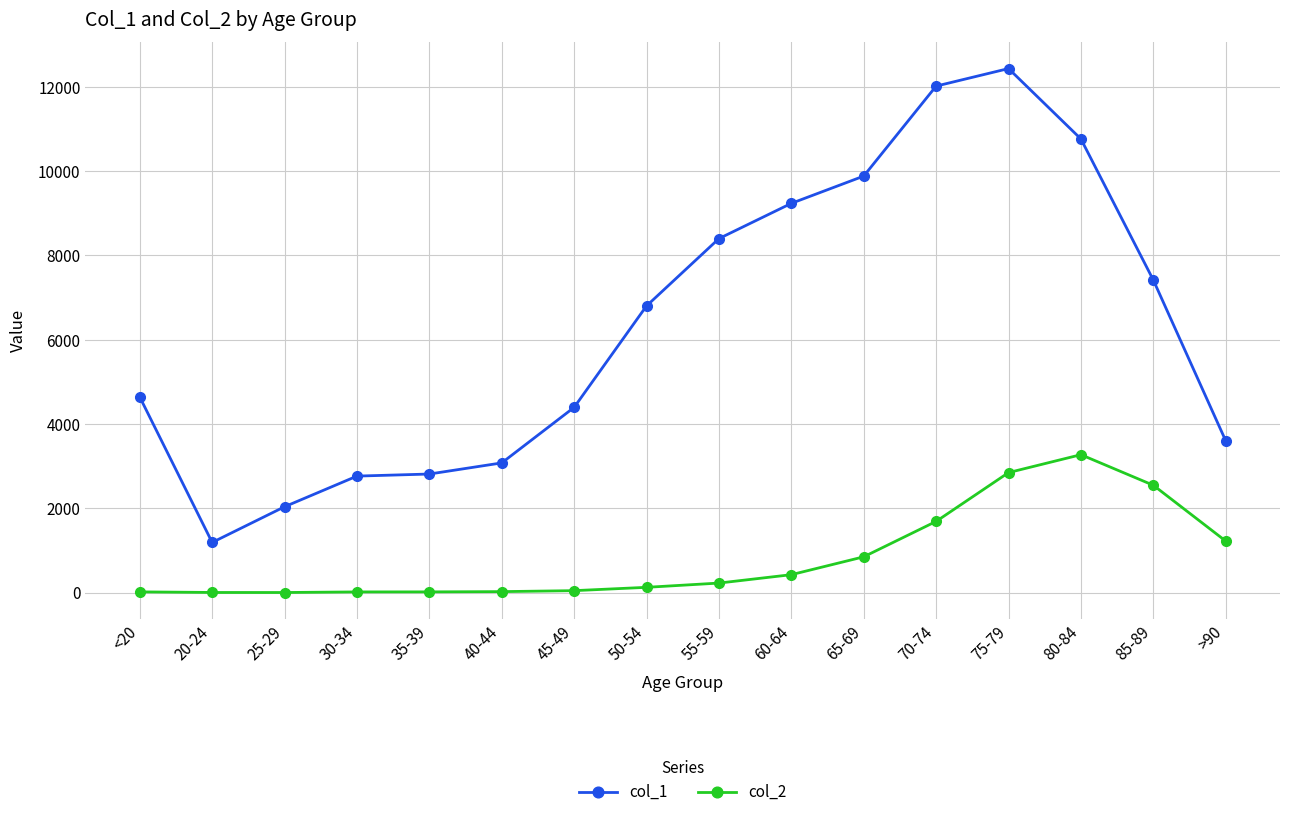

In col_1, how many points are lower than both neighbors (excluding endpoints)?

1